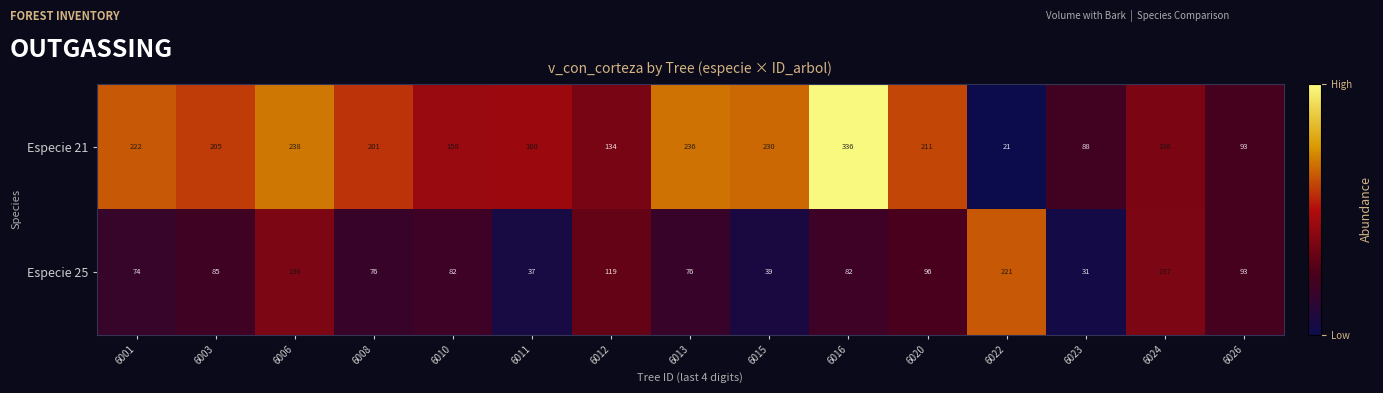

How many categories are shown in the chart?

15